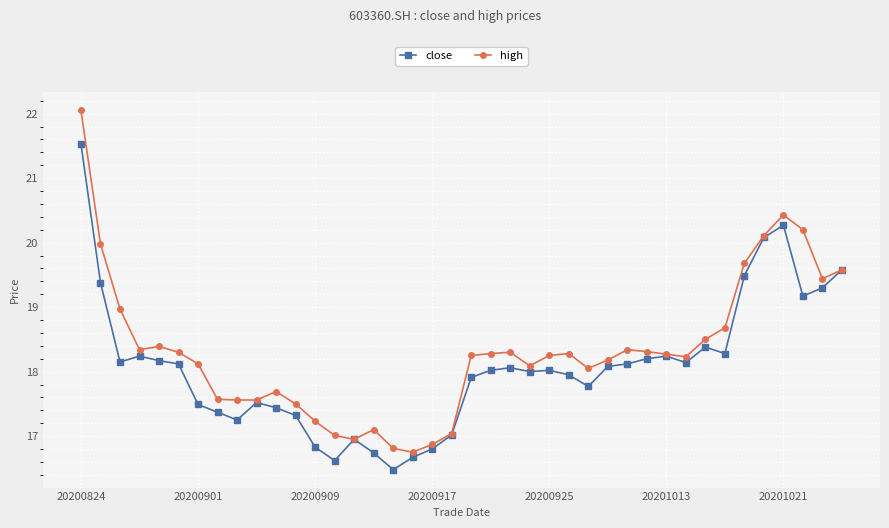

What are all the series names shown in the legend?

close, high